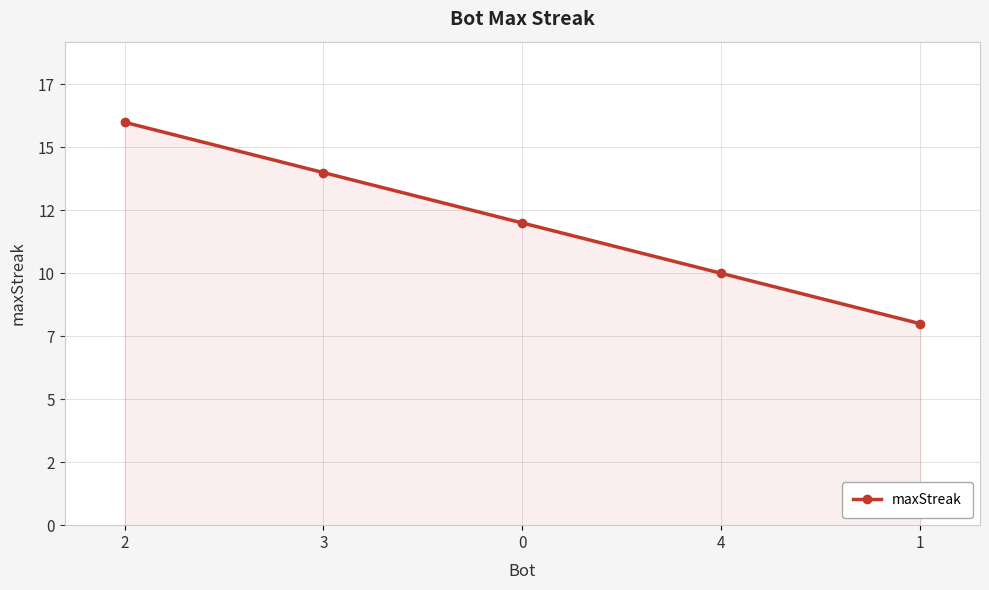

List the labels in order of value, smallest first.

1, 4, 0, 3, 2